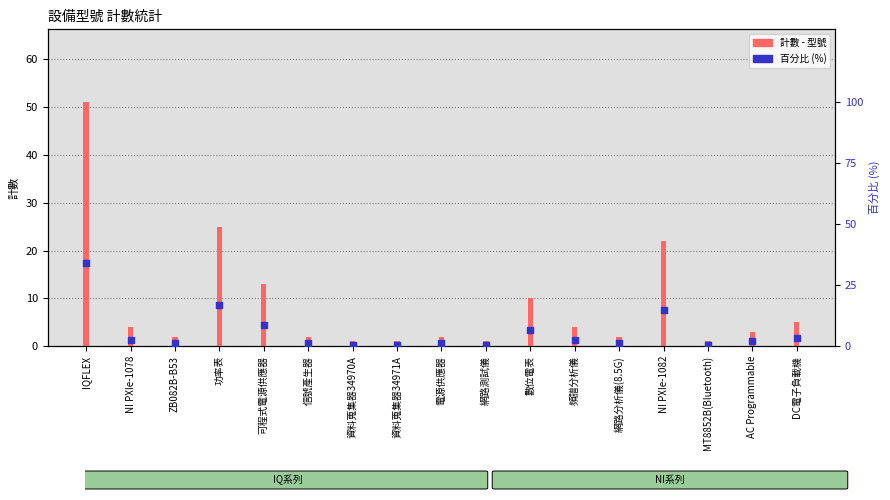

What is the total value across all series at 信號產生器?

3.3